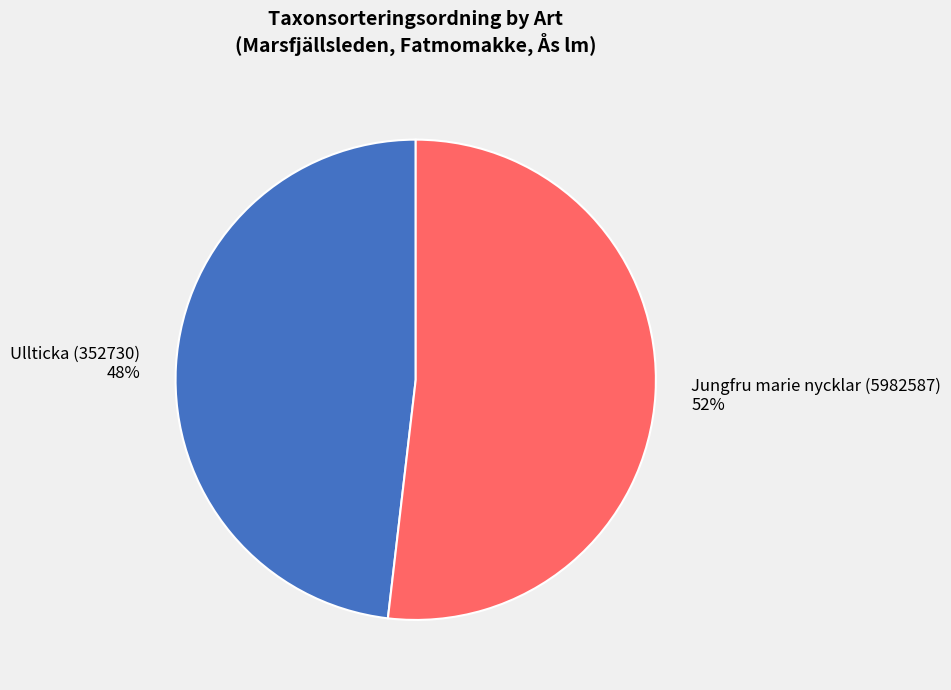

Approximately how many times larger is the value at Ullticka (352730) compared to Jungfru marie nycklar (5982587)?

0.9